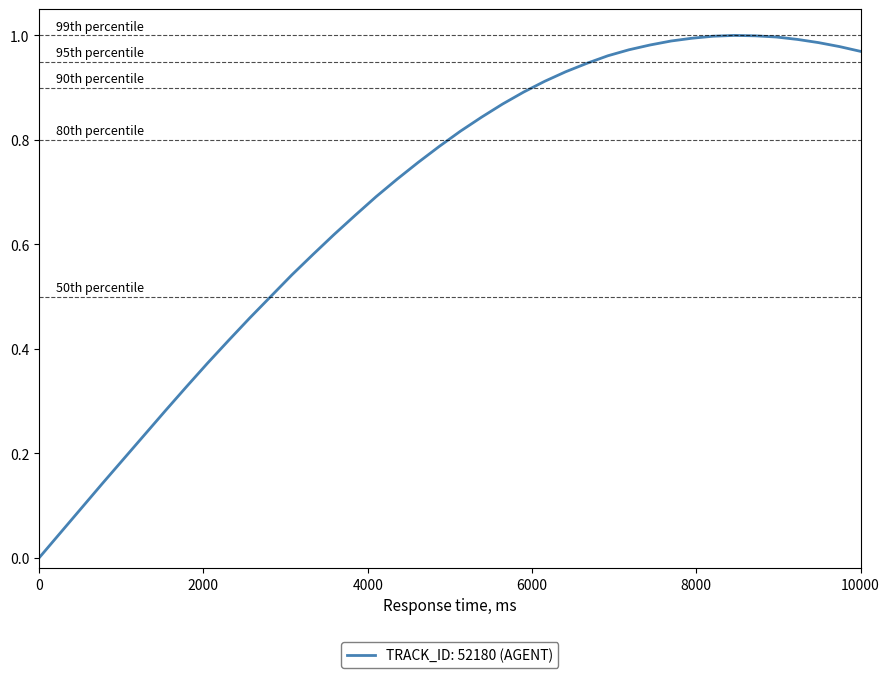

True or false: the data shows 0.0 at 0.

True